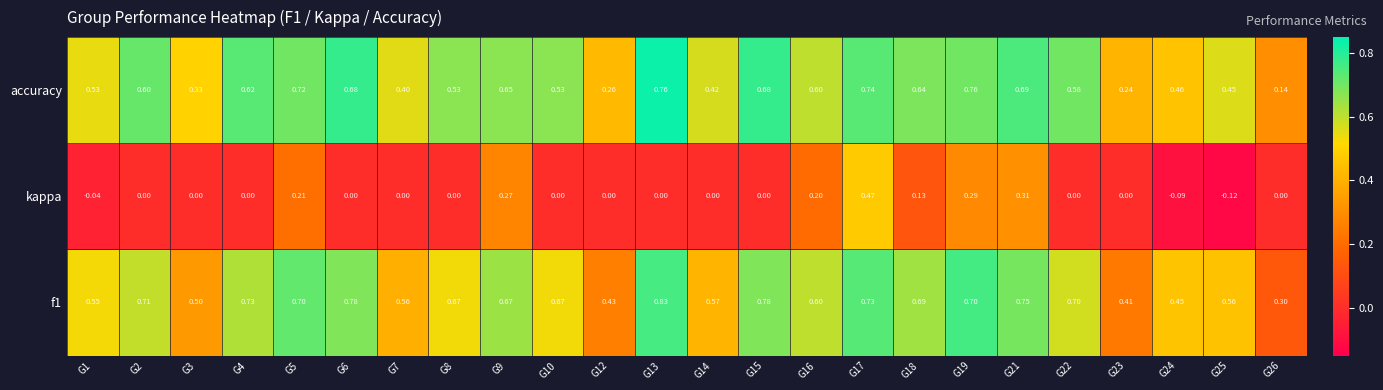

At which category does the chart reach its peak across all series?

G13